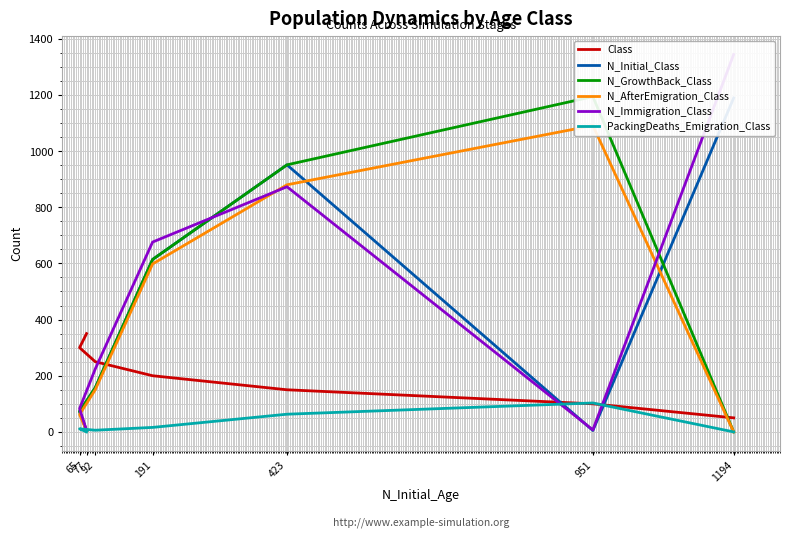

True or false: N_AfterEmigration_Class has more than 1 points higher than both neighbors.

False